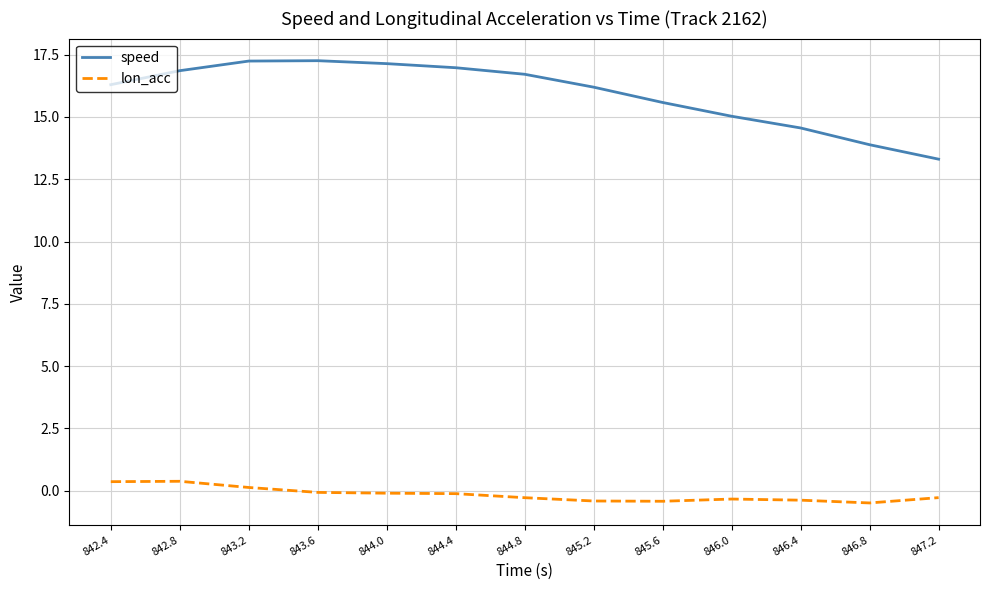

True or false: speed has a value of 29.6 at 843.6.

False